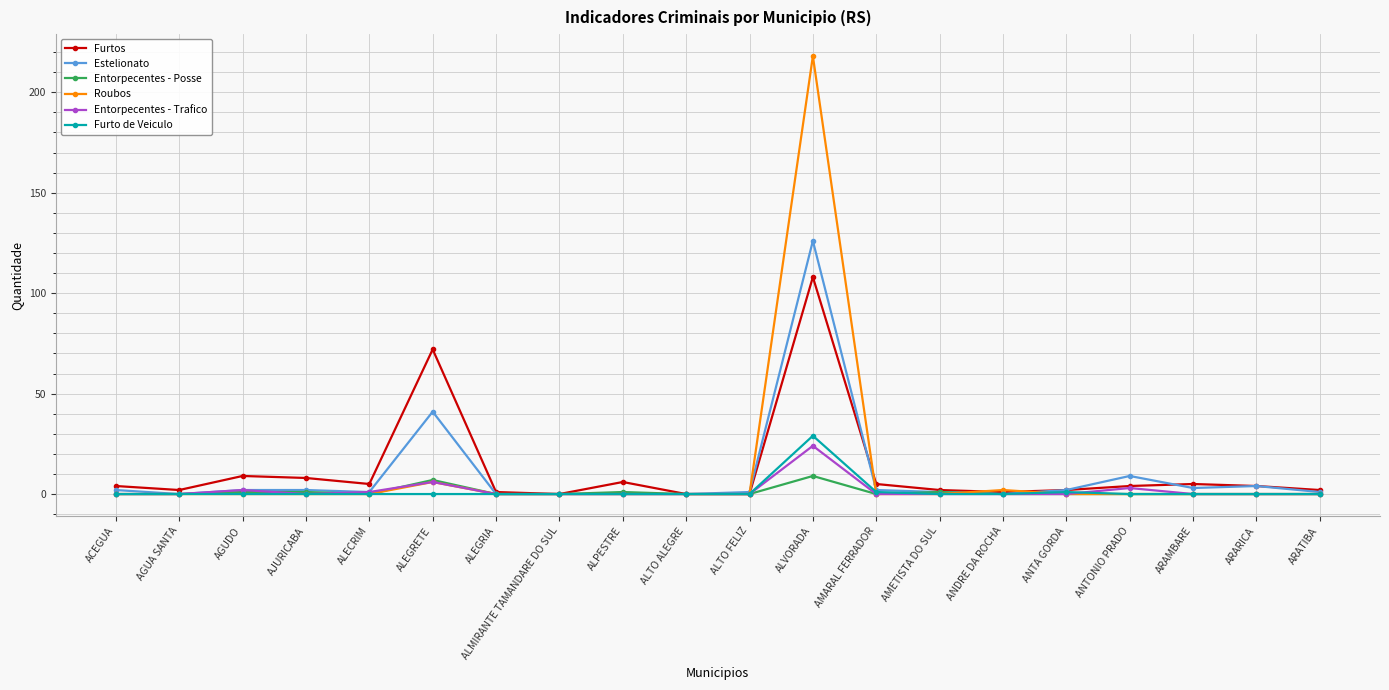

What is the spread (max minus min) of values at ALEGRETE?

72